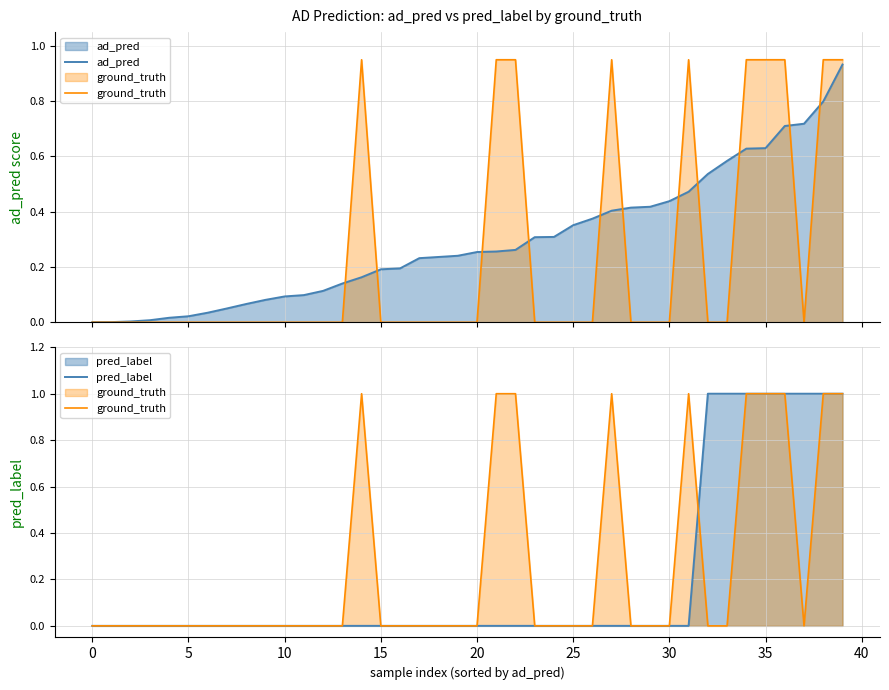

Which series ends up on top after the final intersection of ad_pred and ground_truth?

ground_truth